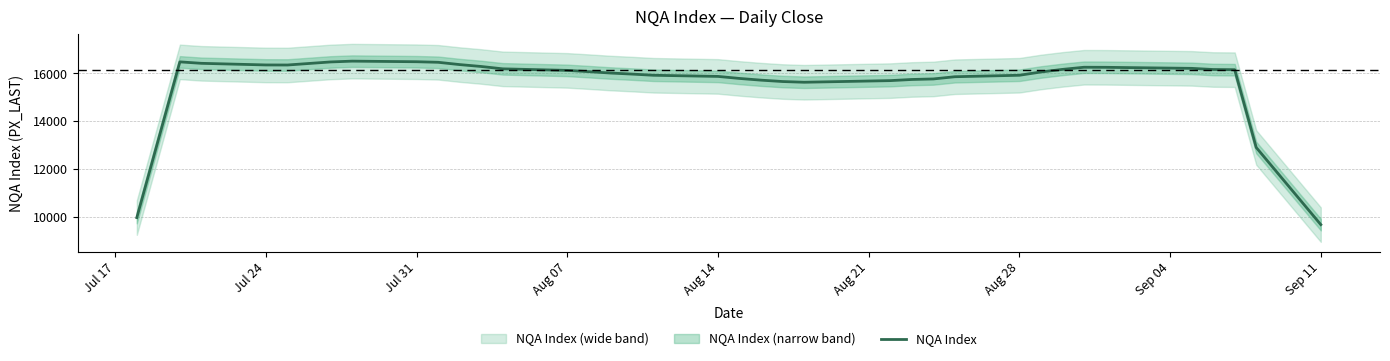

What is the highest value of the NQA Index series?

16515.0